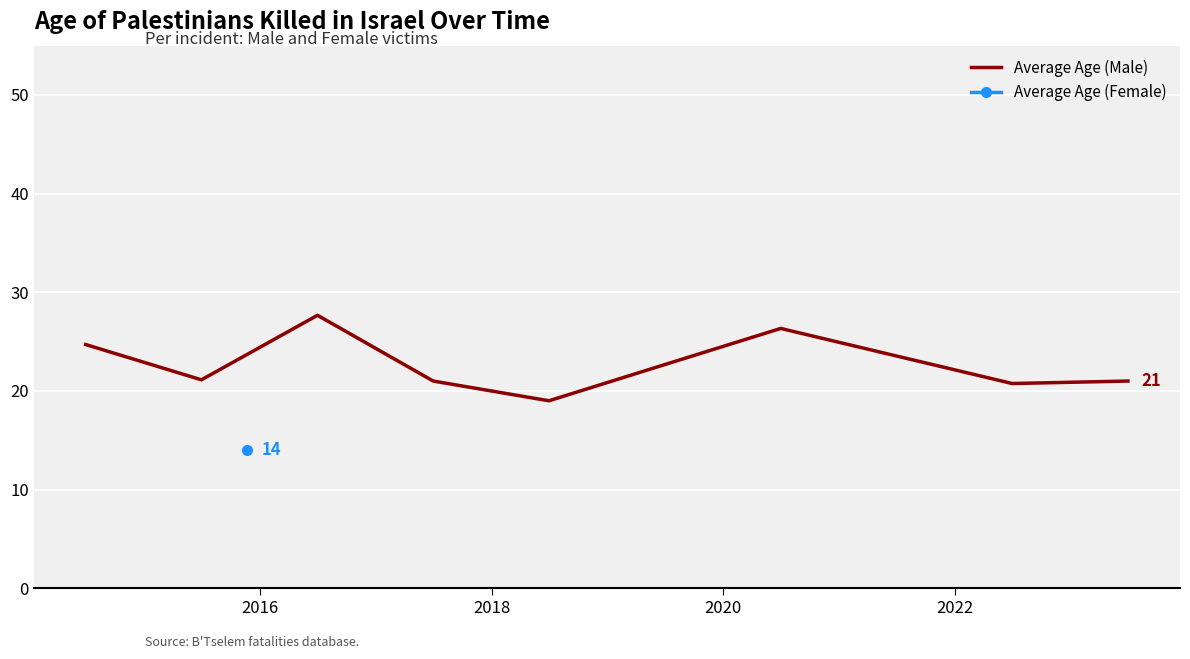

What is the minimum value for Average Age (Male)?

19.0